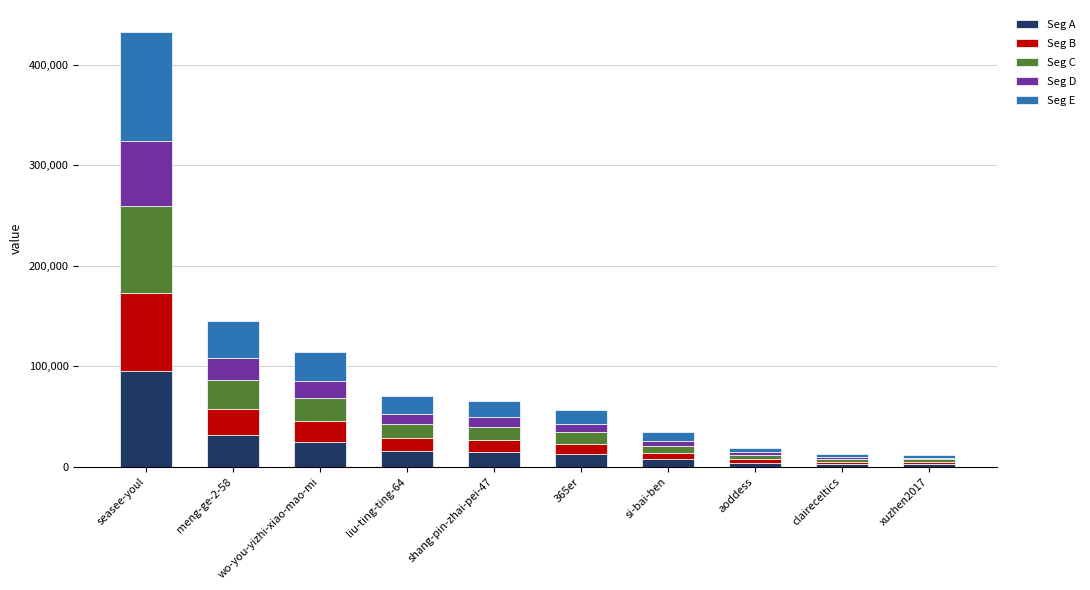

What is the difference between the maximum and second lowest values in the Seg A series?

92438.3